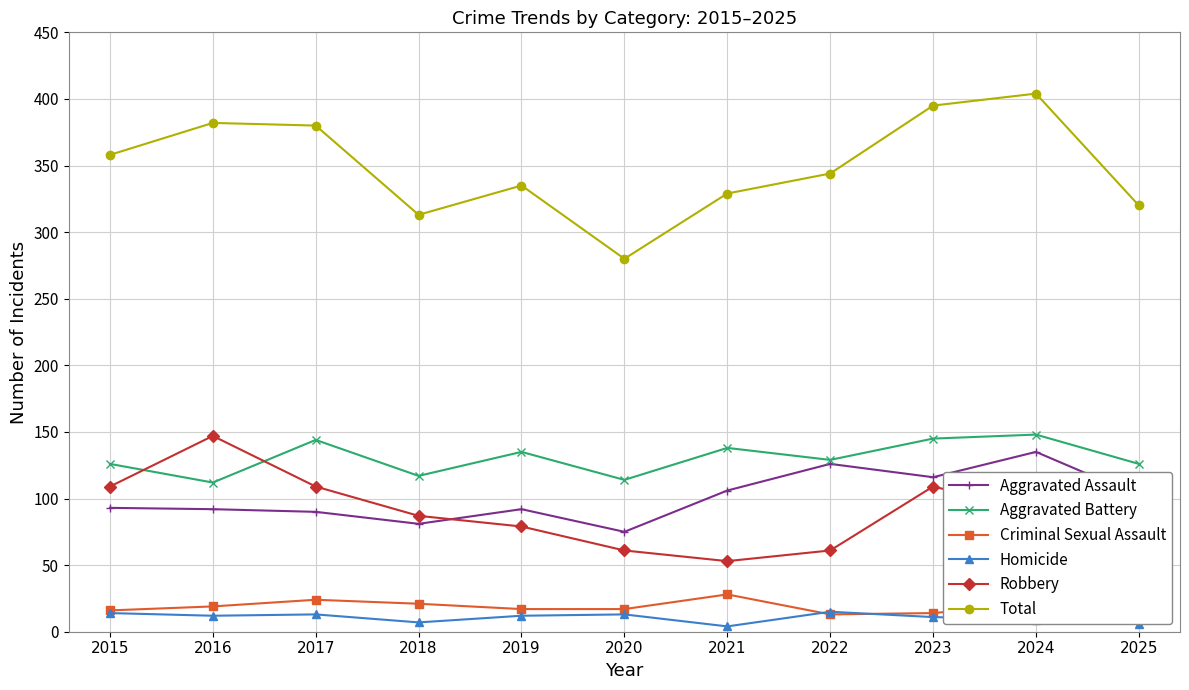

Reading left to right, list all the values displayed in this chart.

Aggravated Assault: 93	92	90	81	92	75	106	126	116	135	102
Aggravated Battery: 126	112	144	117	135	114	138	129	145	148	126
Criminal Sexual Assault: 16	19	24	21	17	17	28	13	14	21	11
Homicide: 14	12	13	7	12	13	4	15	11	9	6
Robbery: 109	147	109	87	79	61	53	61	109	91	75
Total: 358	382	380	313	335	280	329	344	395	404	320